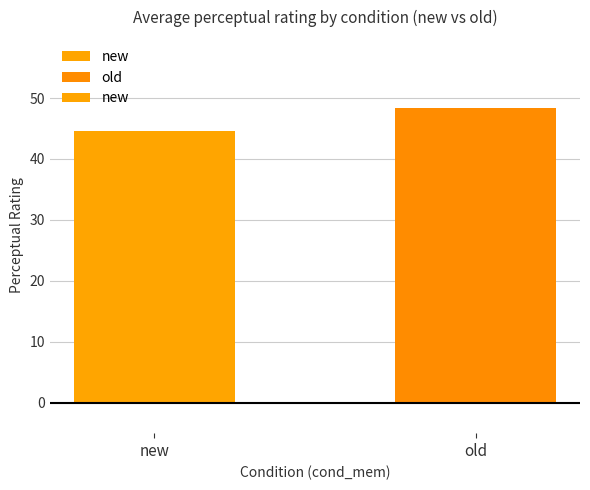

Which label corresponds to the smallest value in the chart?

new